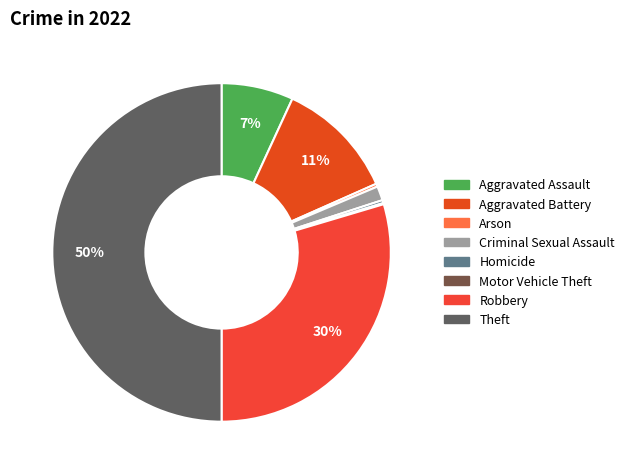

Is the sum of Theft and Aggravated Assault greater than half?

Yes